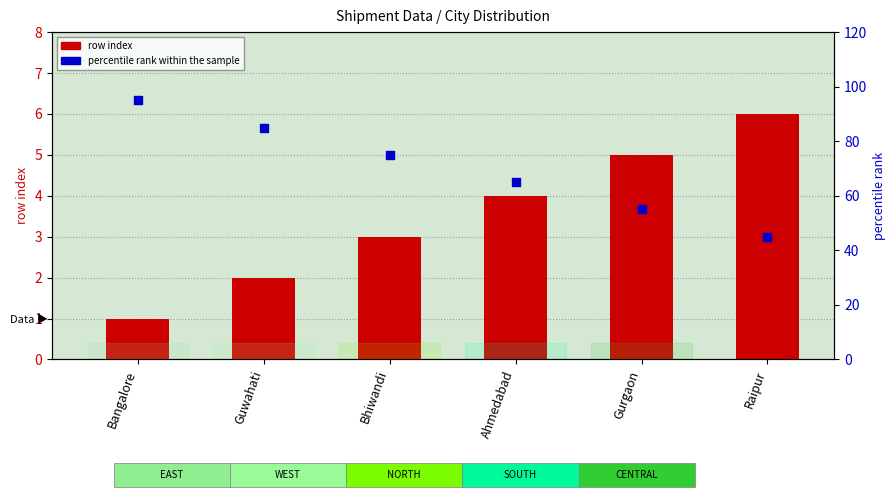

Which series has the largest Y range (max minus min)?

percentile rank within the sample